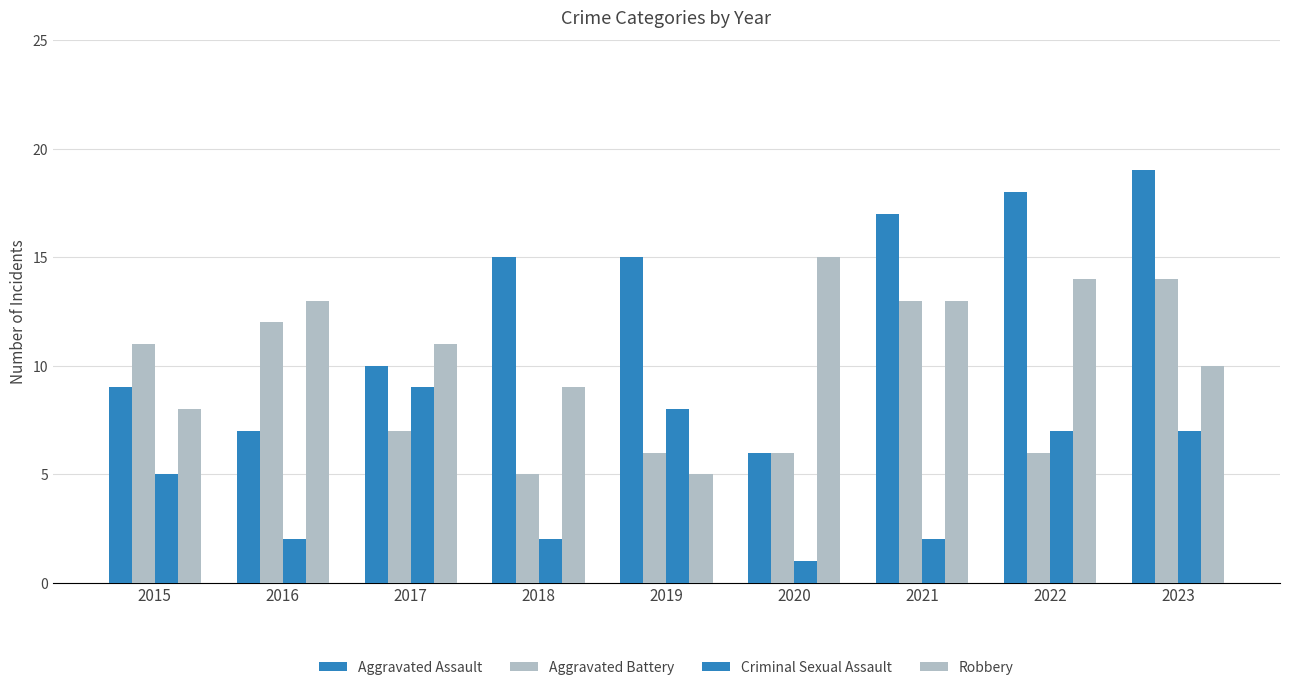

How many data points in Criminal Sexual Assault are less than 5?

4